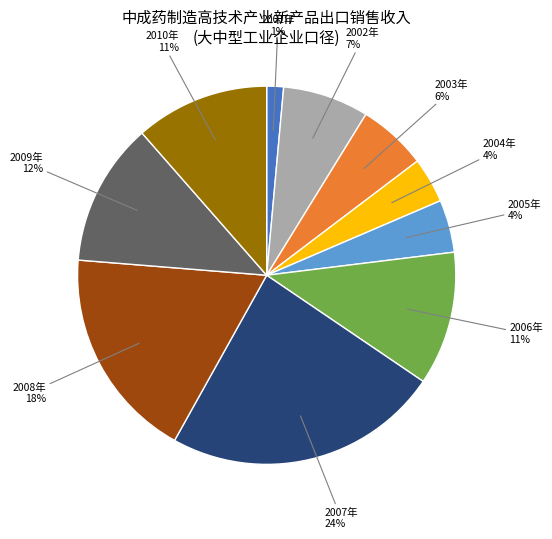

To the nearest percent, what is the average slice percentage?

10%